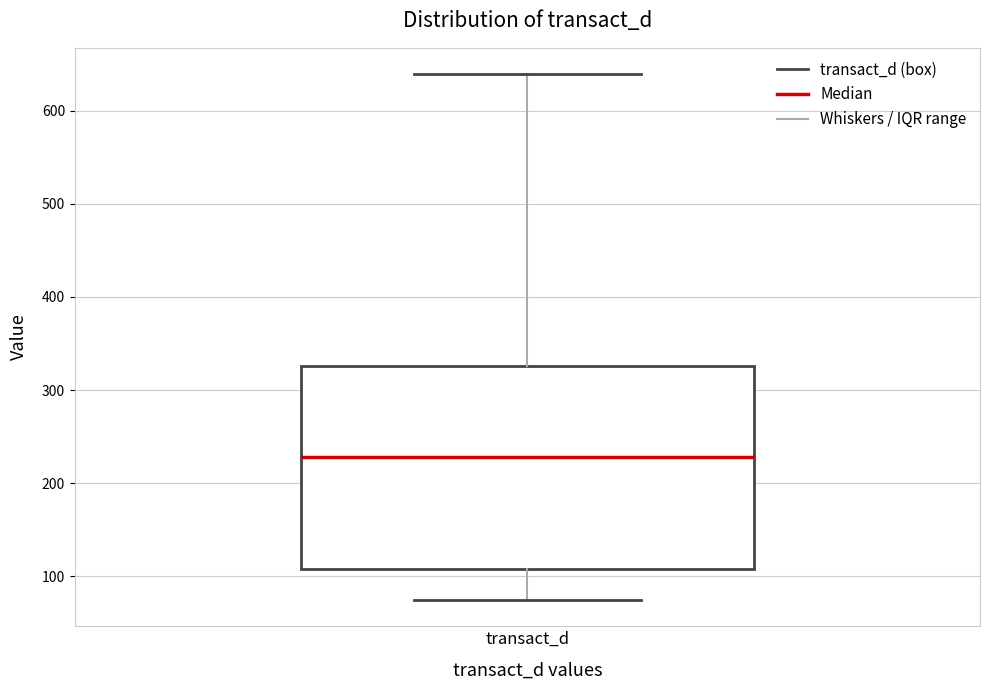

Read this box plot against the y-axis: the position of the median line, the range covered by the box, and the ends of both whiskers. The values are not printed on the chart, so give them approximately, as read against the axis.

median 230, box 110 to 330, whiskers 70 to 640